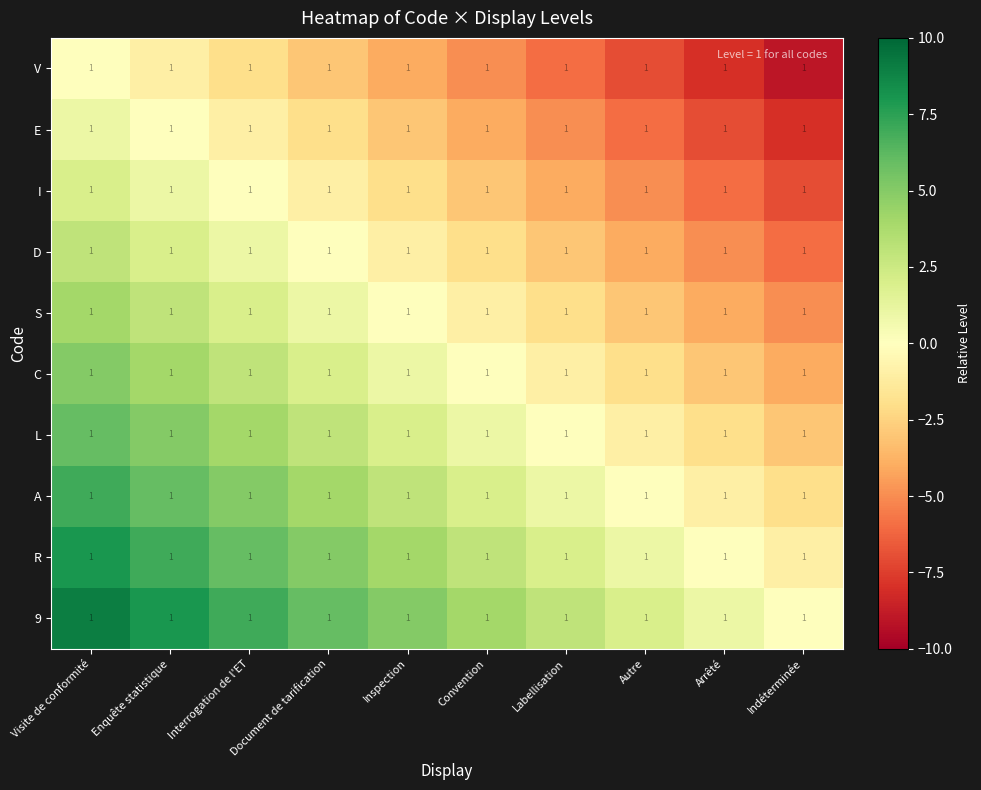

How many values in the C series are below 1?

5